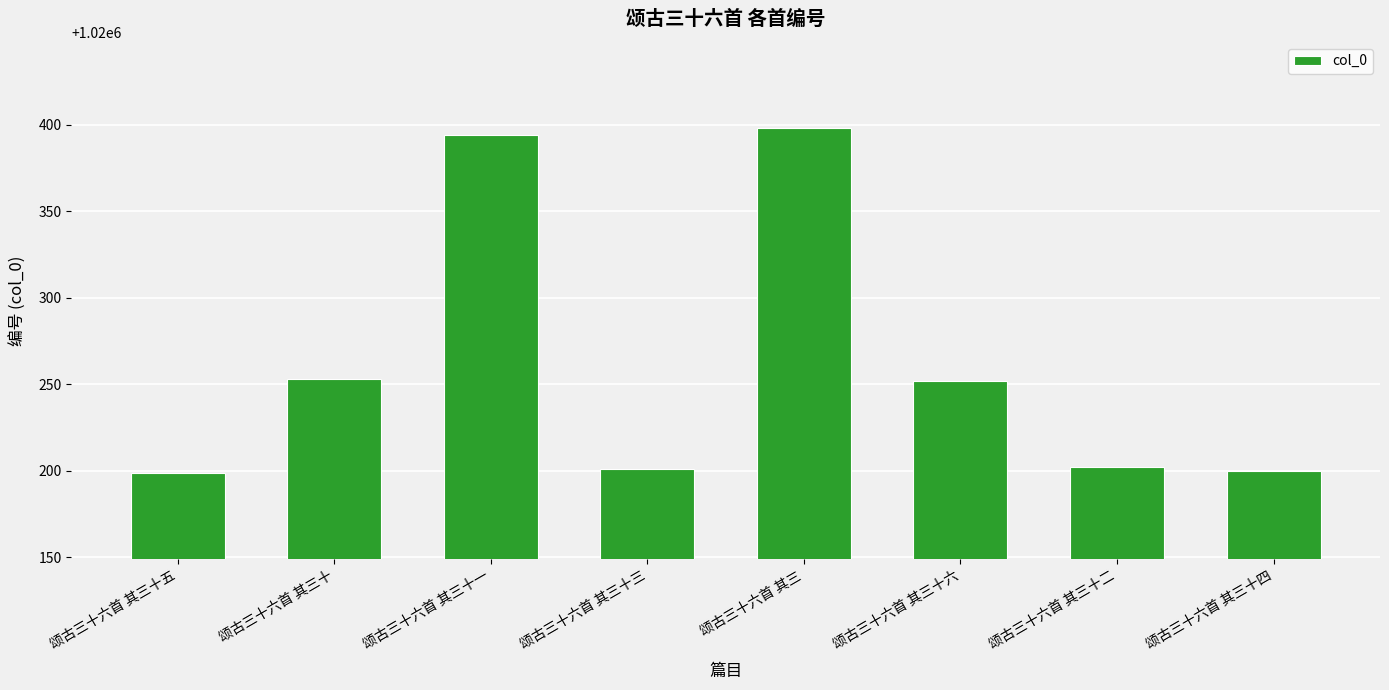

The chart shows a value of 673283 at 颂古三十六首 其三十一. True or false?

False